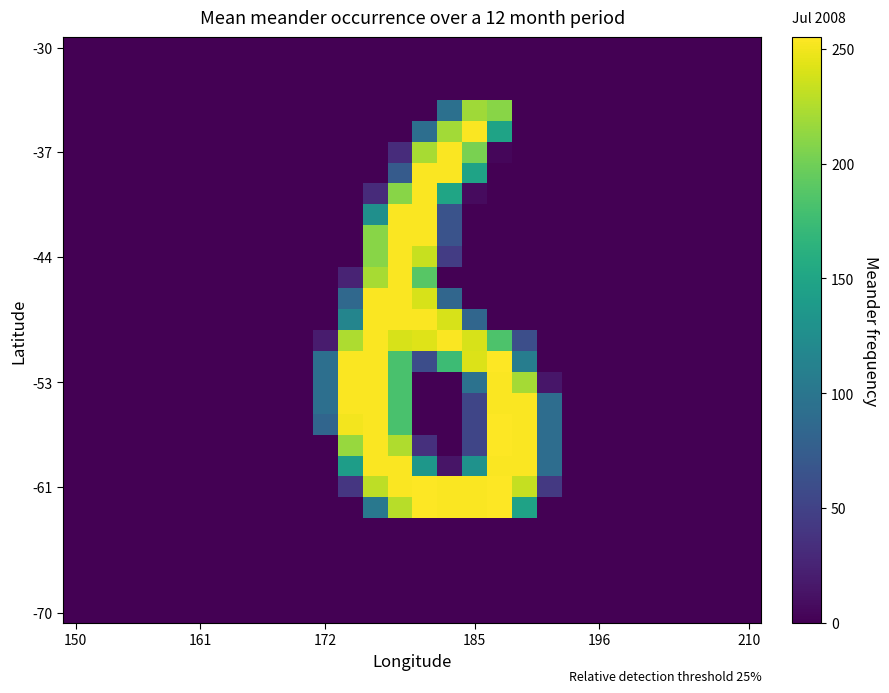

At which category does the chart reach its peak across all series?

17